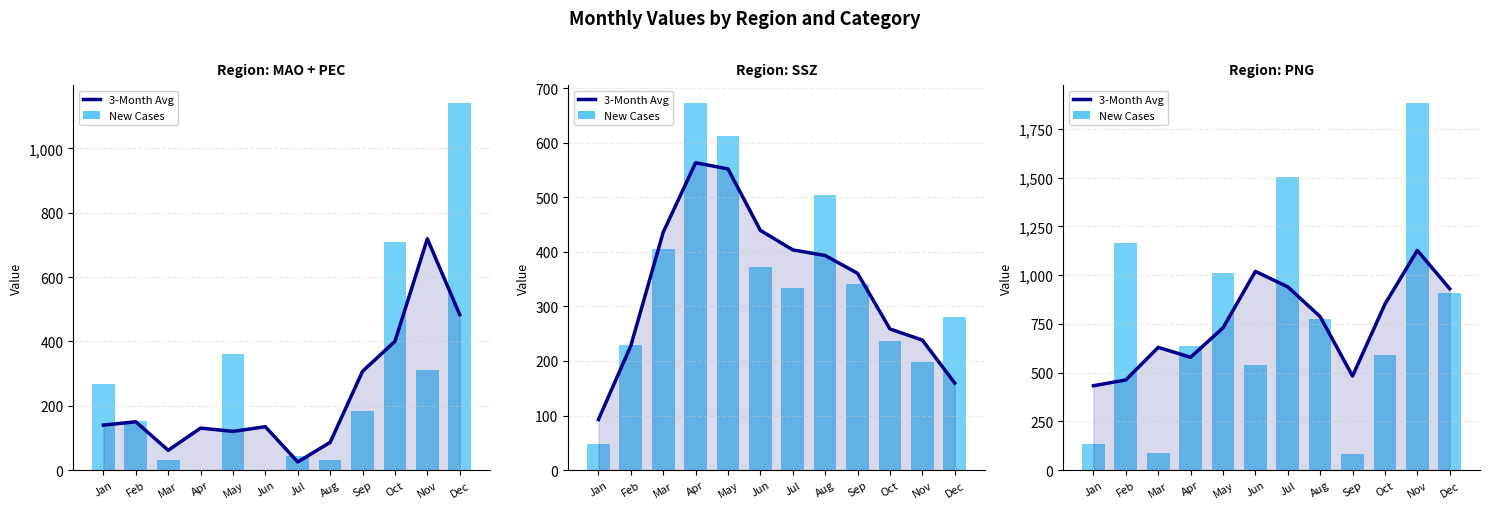

Which series has the largest total across all categories?

New Cases